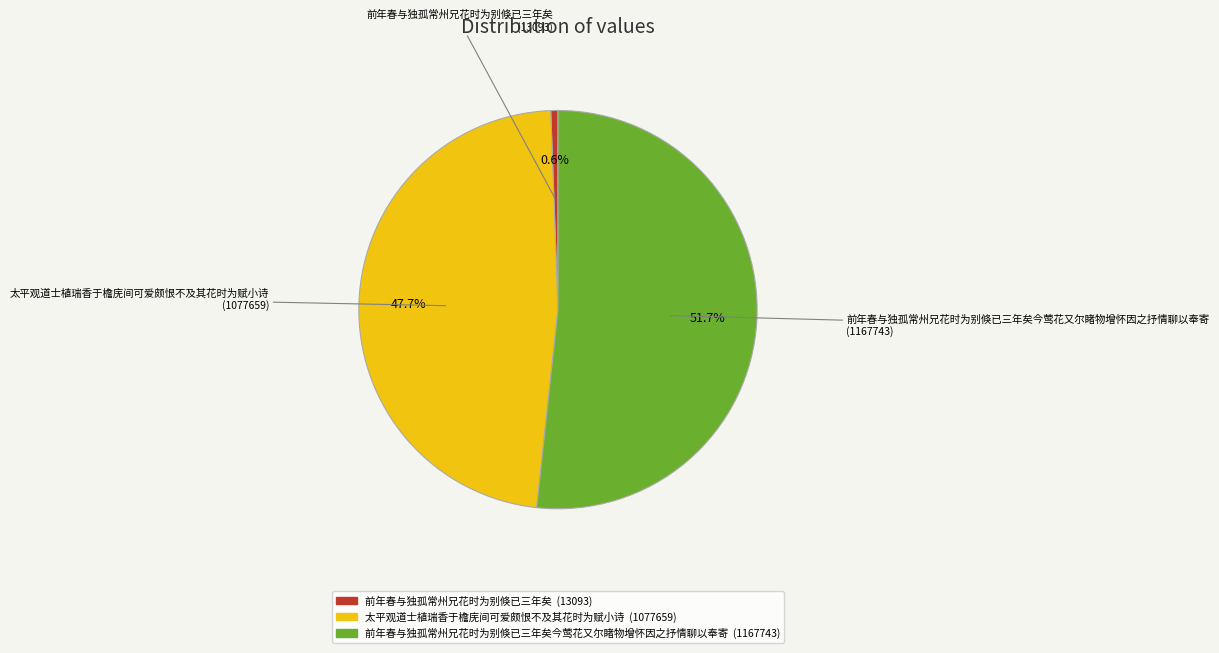

Does any single category account for the majority?

Yes